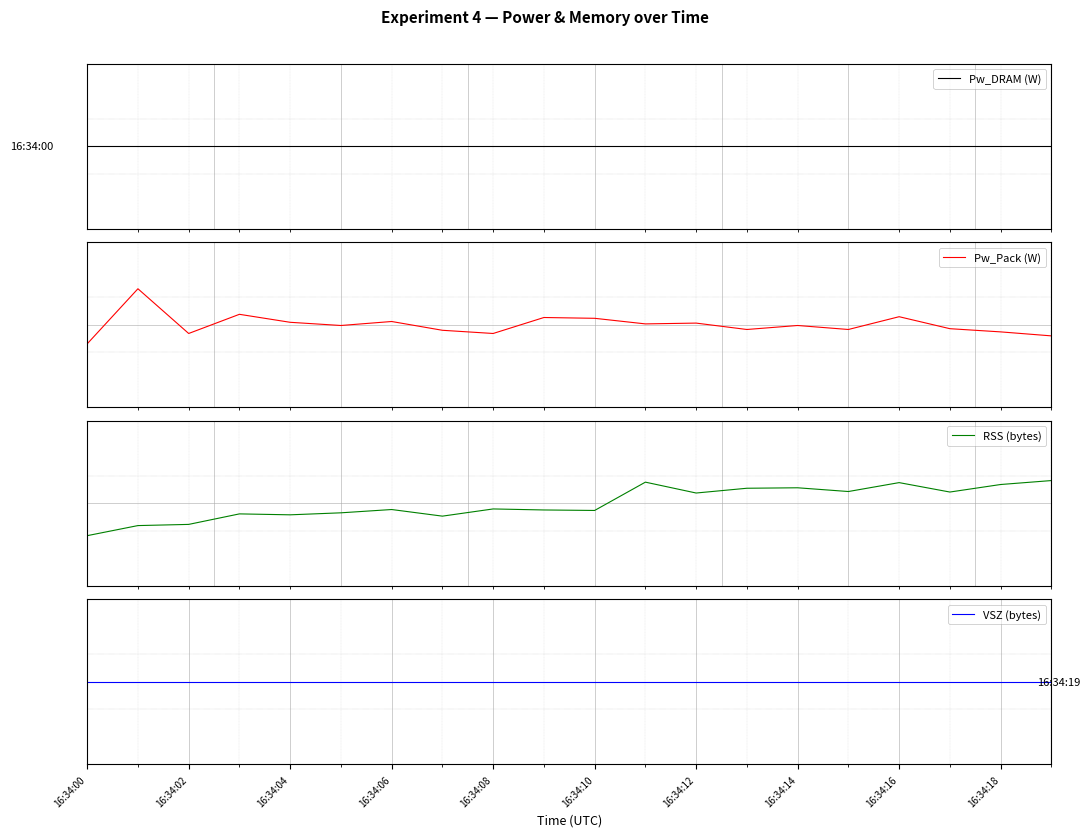

At 16:34:10, list the series in order from smallest to largest.

RSS (bytes), Pw_Pack (W), Pw_DRAM (W), VSZ (bytes)